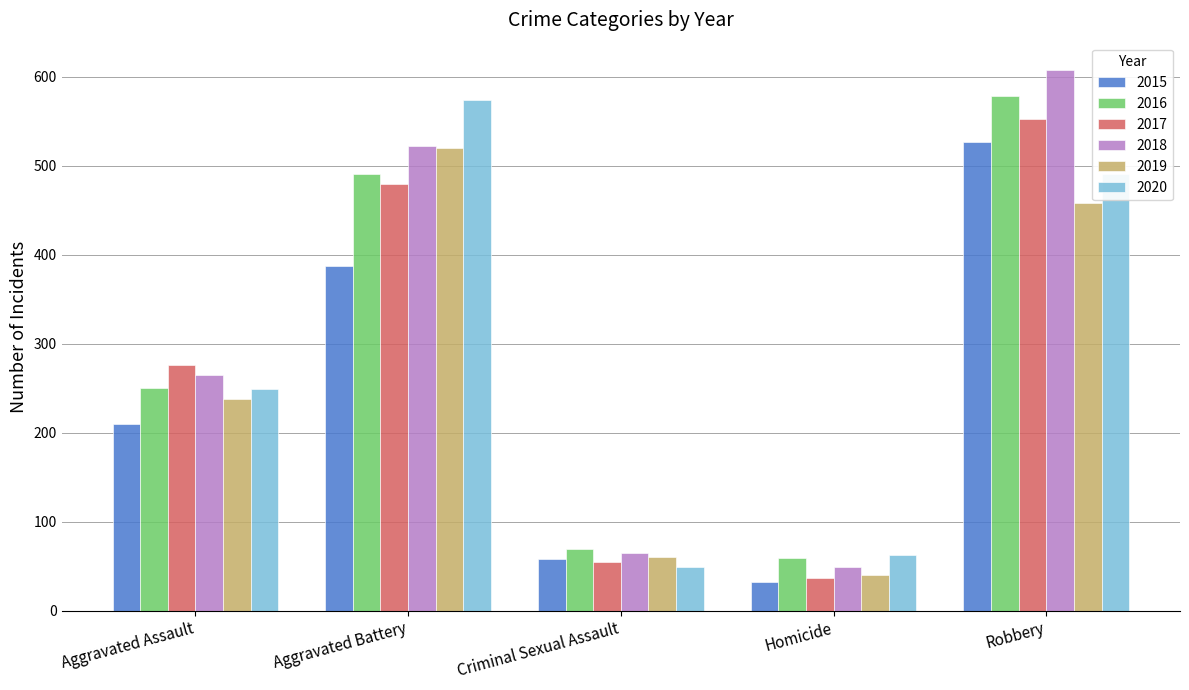

Between Aggravated Battery and Criminal Sexual Assault, which series saw the biggest shift?

2020